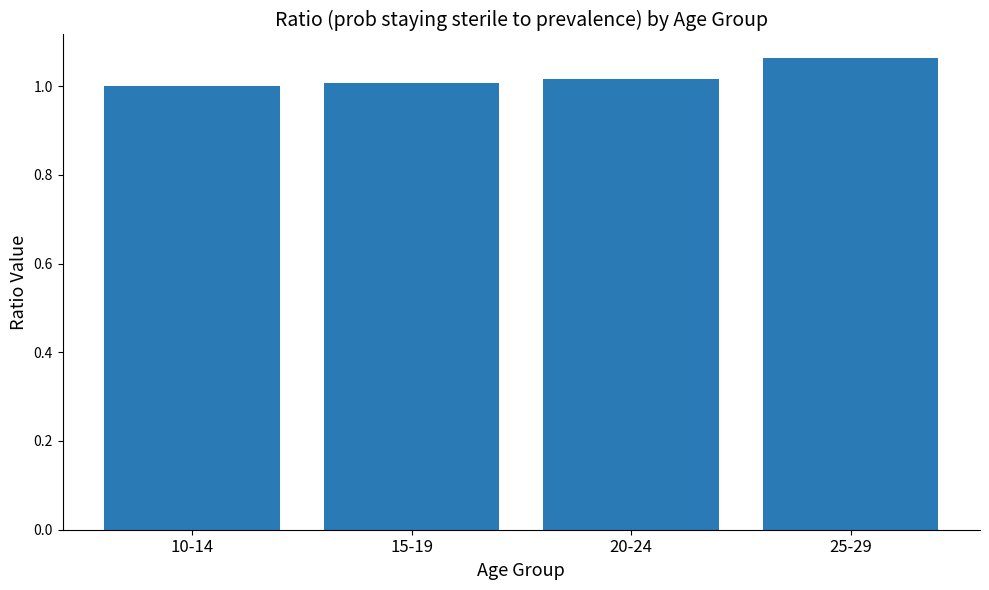

Does the chart contain stacked bars?

No